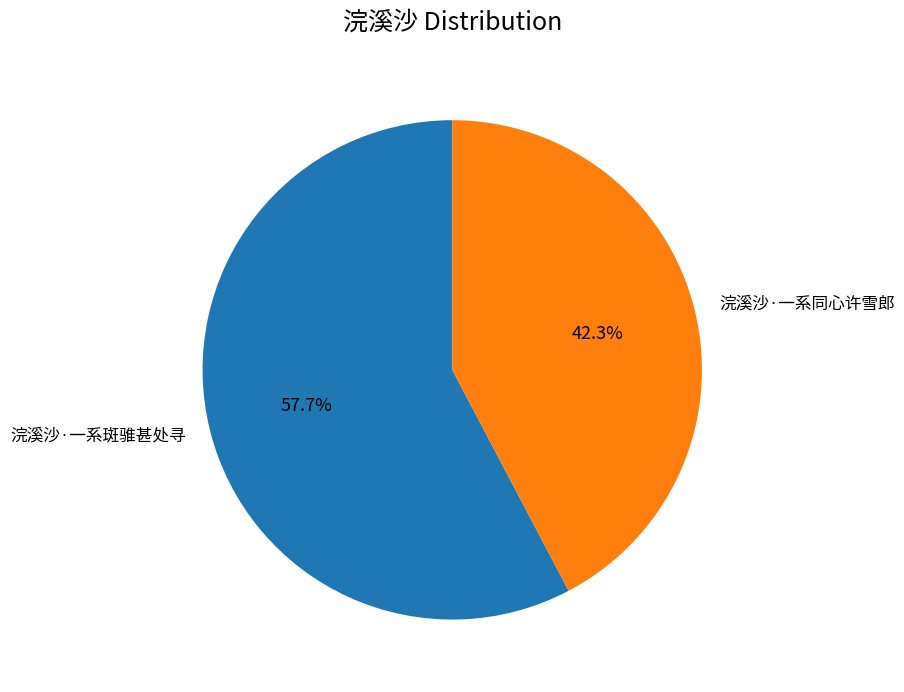

To the nearest percent, what percentage of the pie is 浣溪沙·一系斑骓甚处寻?

58%